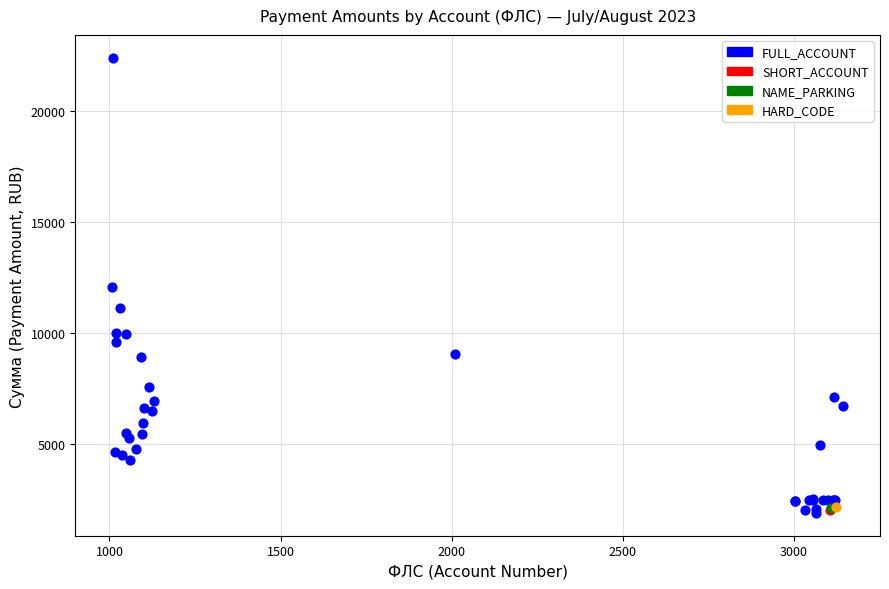

What are all the series names shown in the legend?

FULL_ACCOUNT, SHORT_ACCOUNT, NAME_PARKING, HARD_CODE